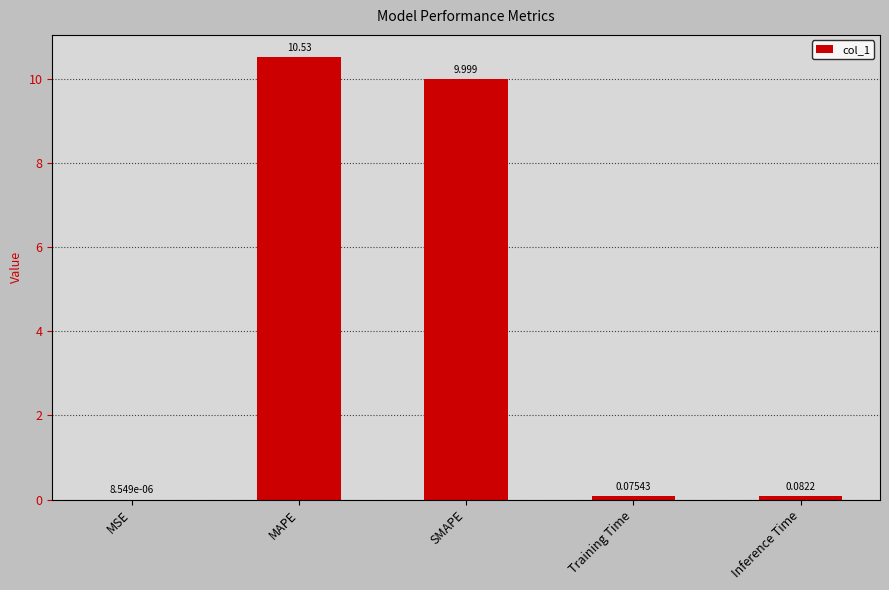

The value at MAPE is 5.1. True or false?

False